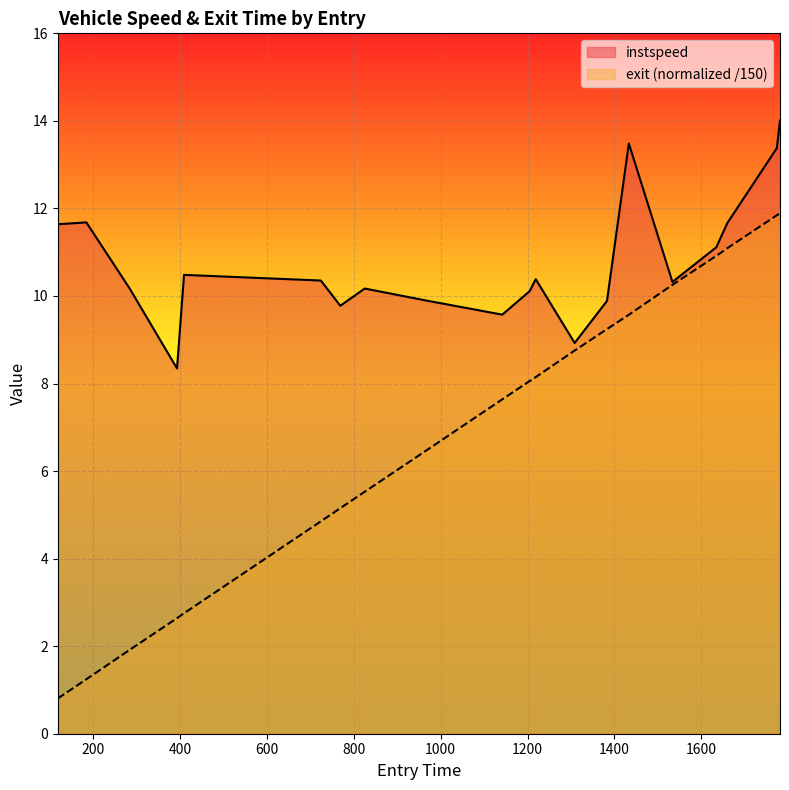

True or false: exit and instspeed intersect in this chart.

False